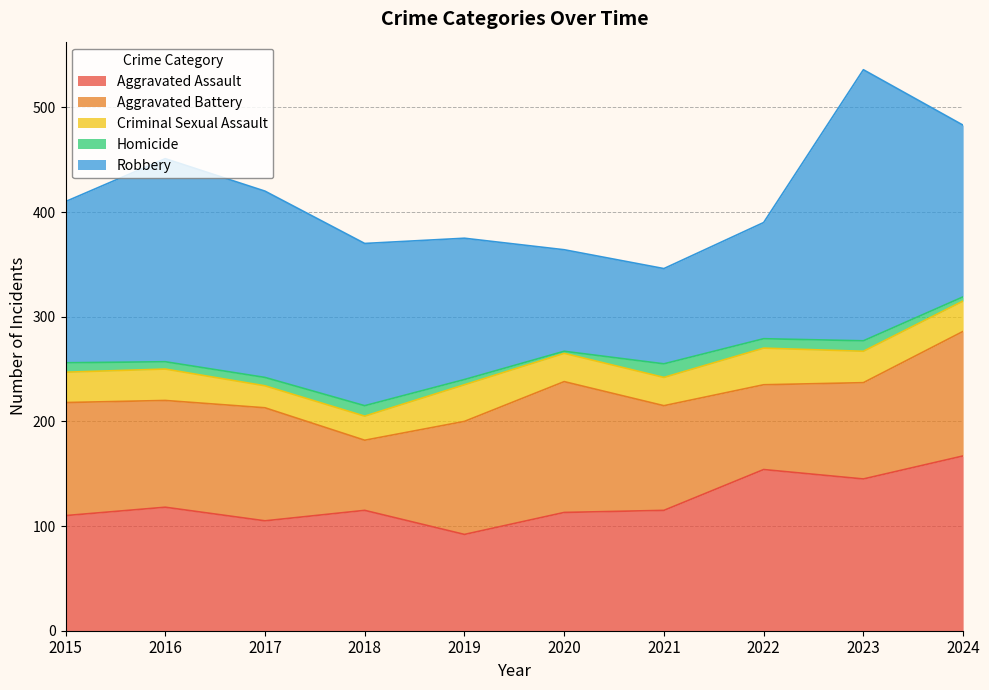

Where is Aggravated Battery nearest to the value 96?

2021